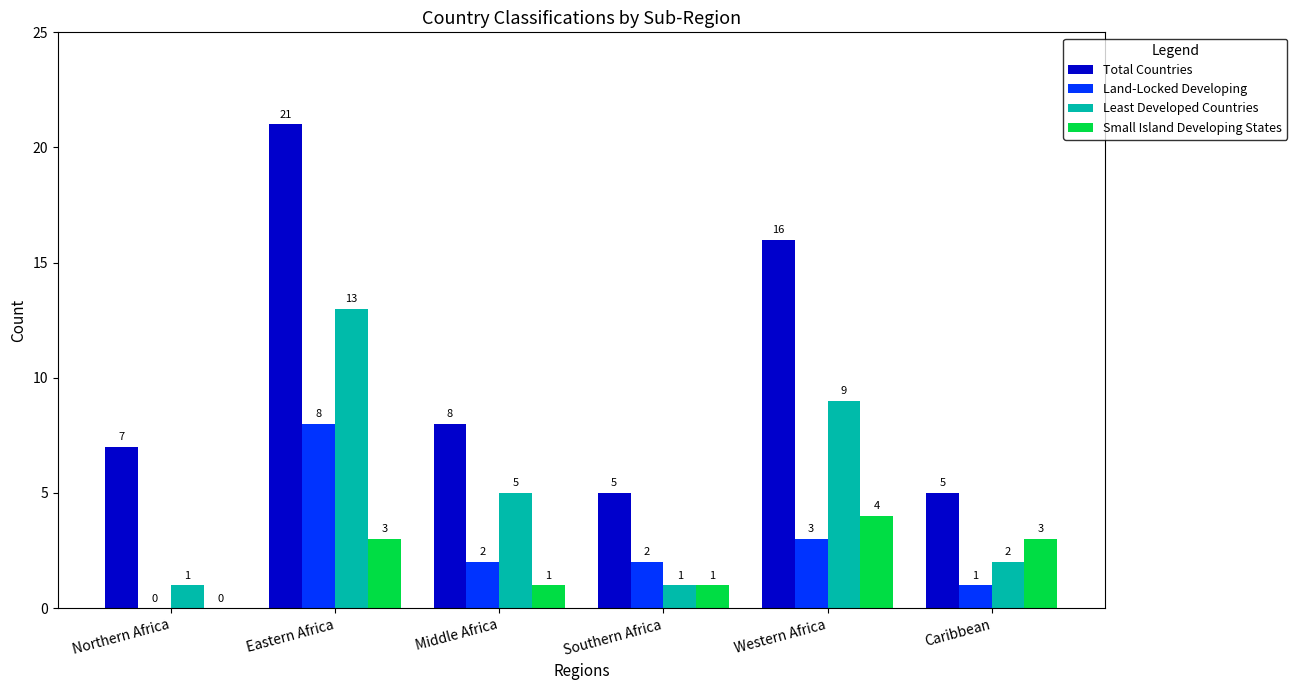

How many data points does each series have?

6